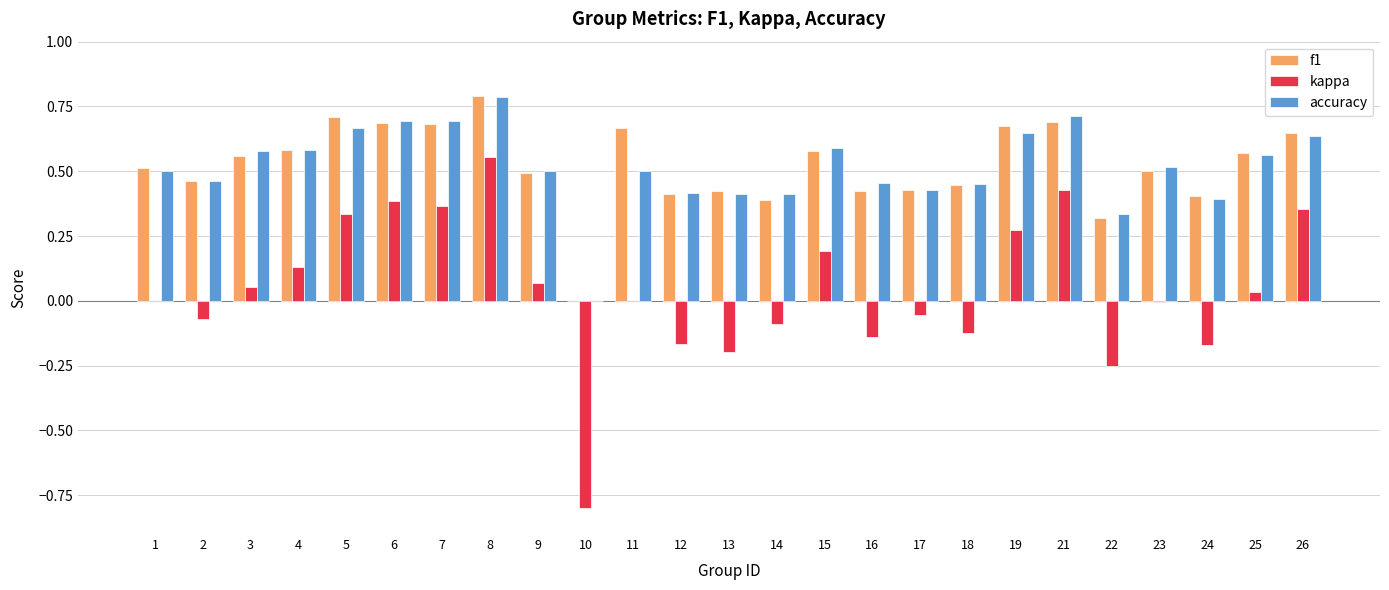

The kappa series shows 0.6 at 21. True or false?

False